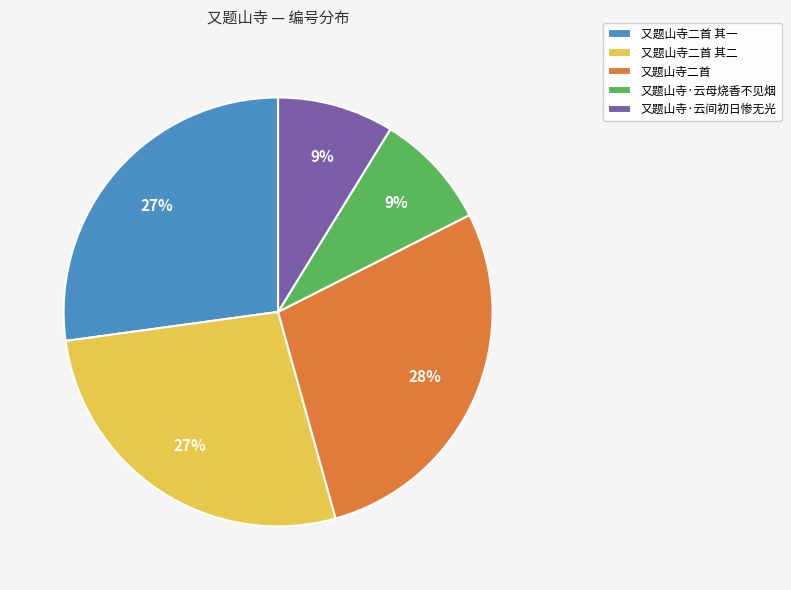

Is the sum of 又题山寺·云母烧香不见烟 and 又题山寺二首 其二 greater than half?

No